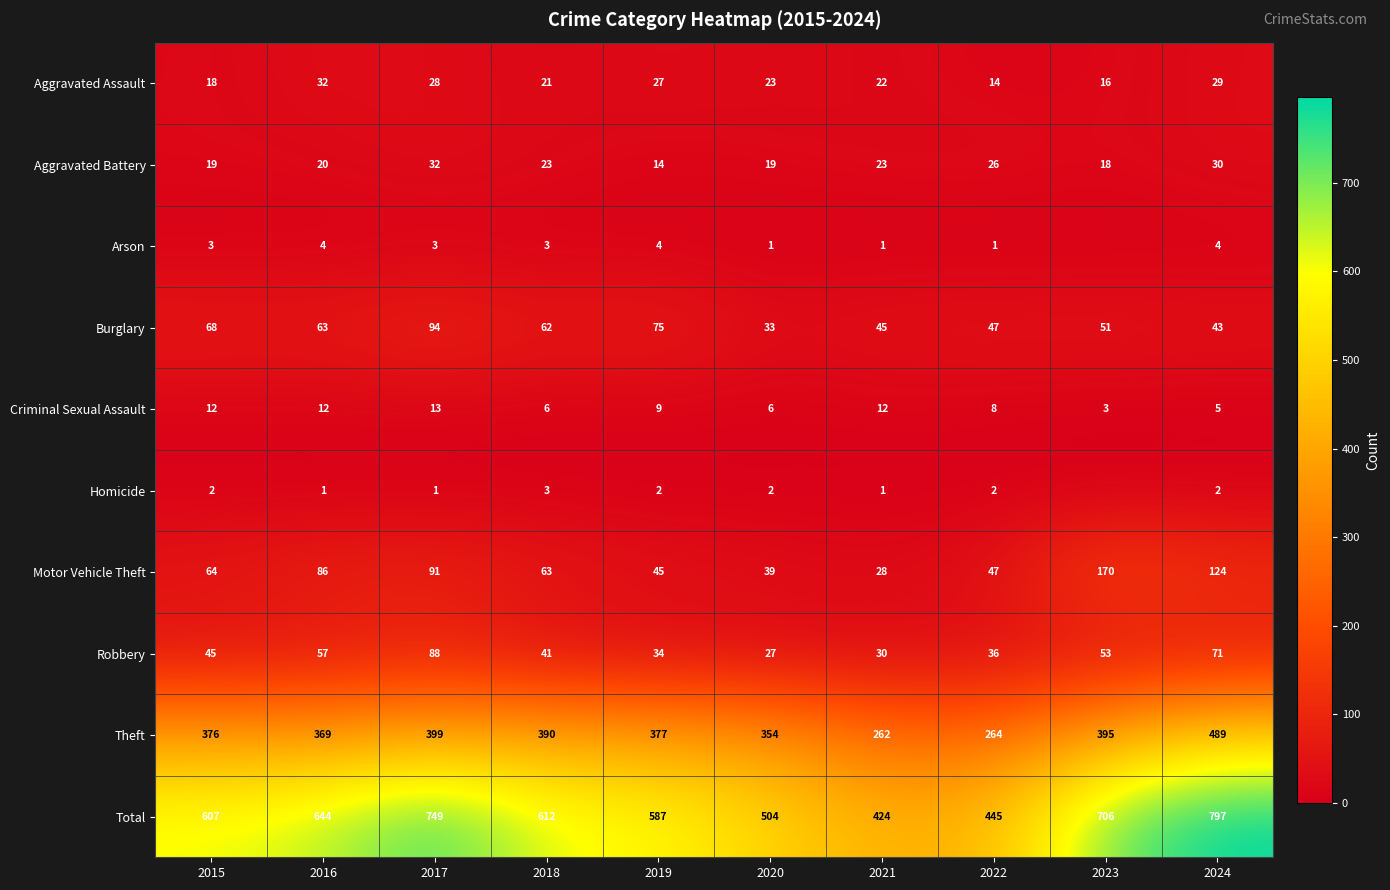

What is the difference between the maximum and minimum values in the Robbery series?

61